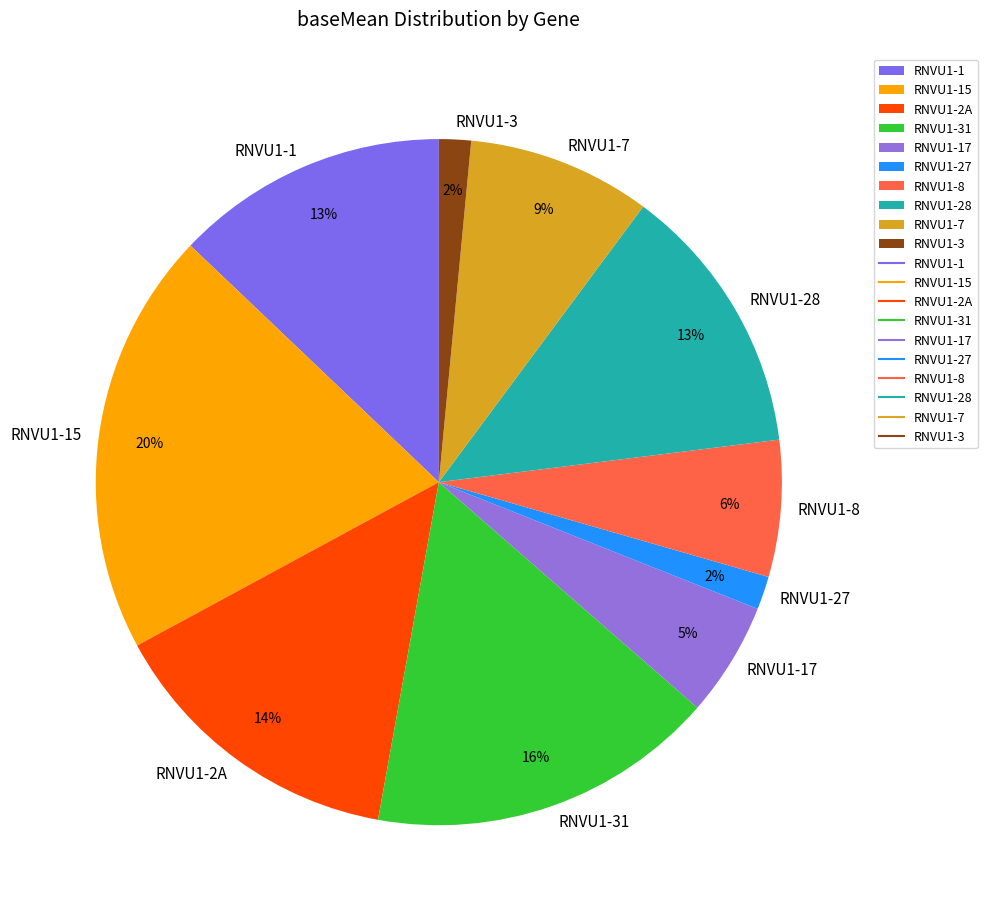

The RNVU1-17 slice represents 20% of the pie. True or false?

False